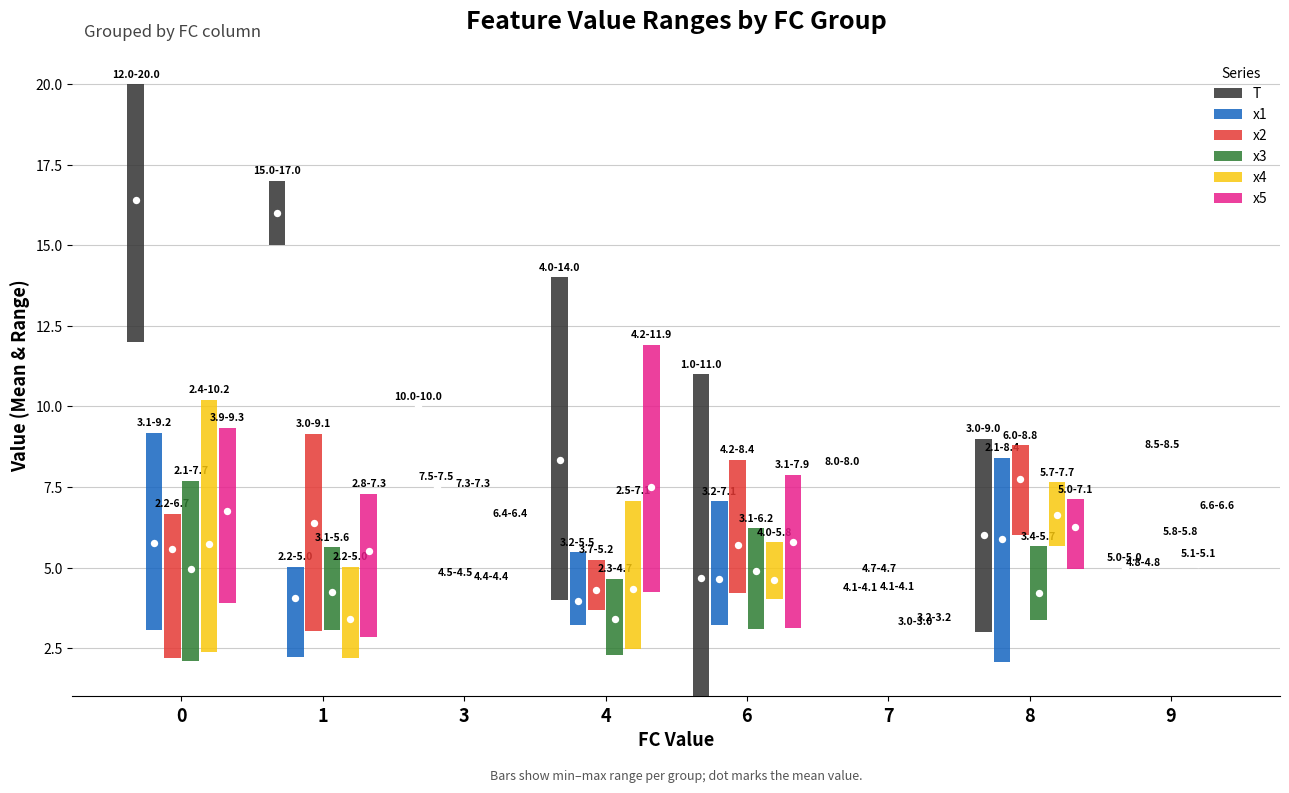

Which series contains the lowest Y value?

T